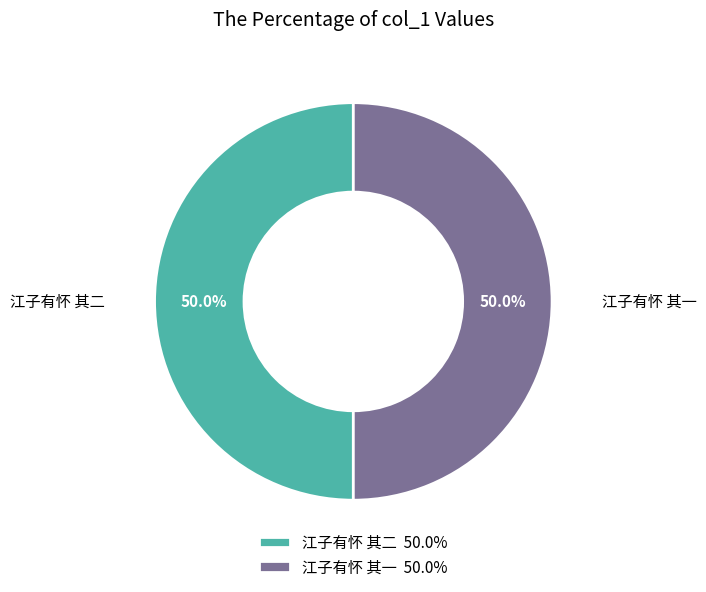

Is it true that 江子有怀 其二 is 50% of the pie?

True